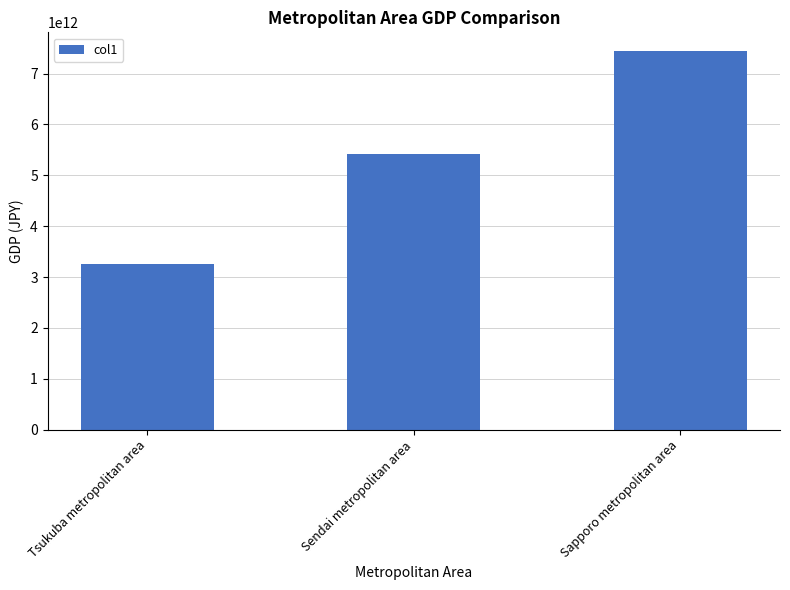

Rank the categories by value from lowest to highest.

Tsukuba metropolitan area, Sendai metropolitan area, Sapporo metropolitan area